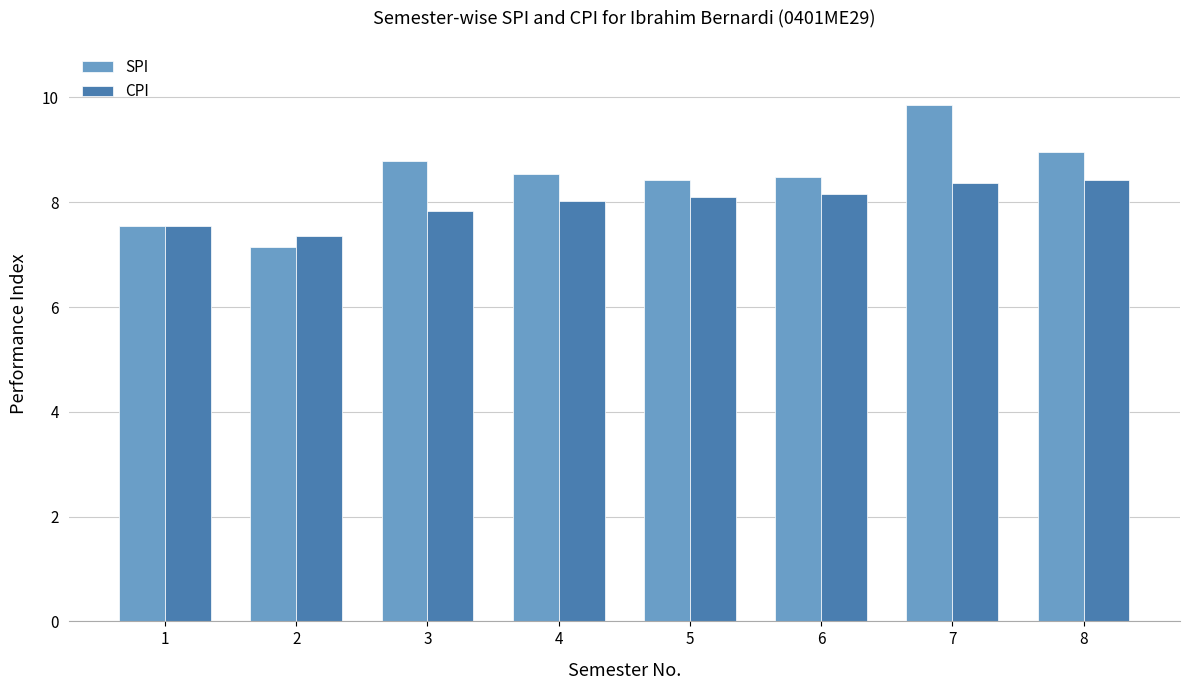

Rank the series by their maximum value, from highest to lowest.

SPI, CPI